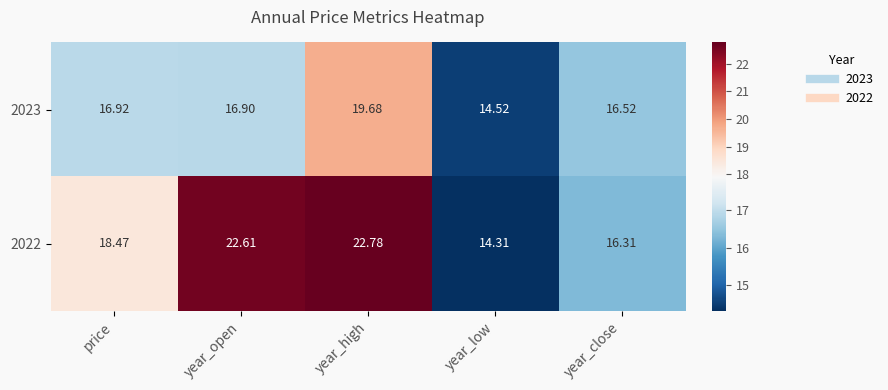

Rank the categories by 2023 value from highest to lowest.

year_high, price, year_open, year_close, year_low